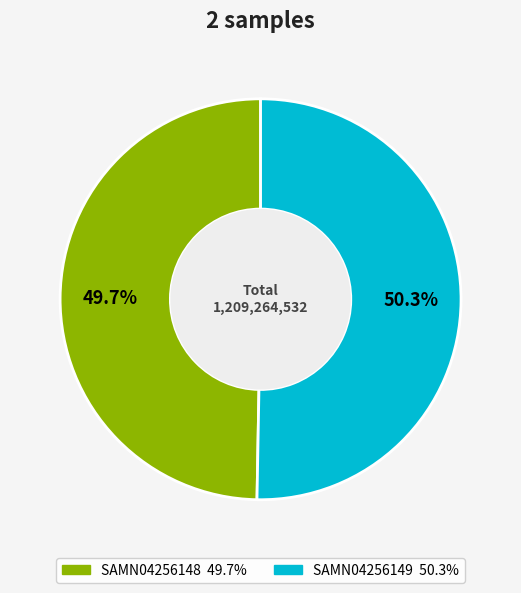

To the nearest percent, what is the difference between the largest and smallest slice percentages?

1%